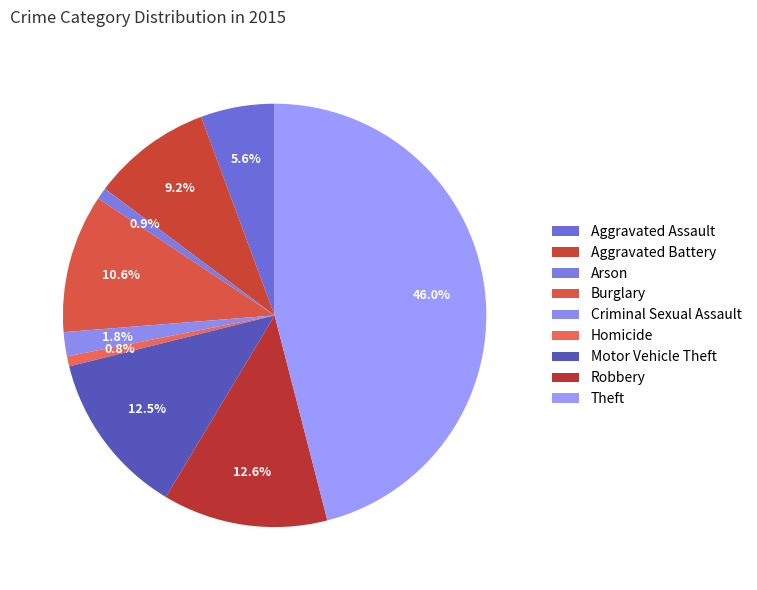

Count the number of slices in the pie.

9